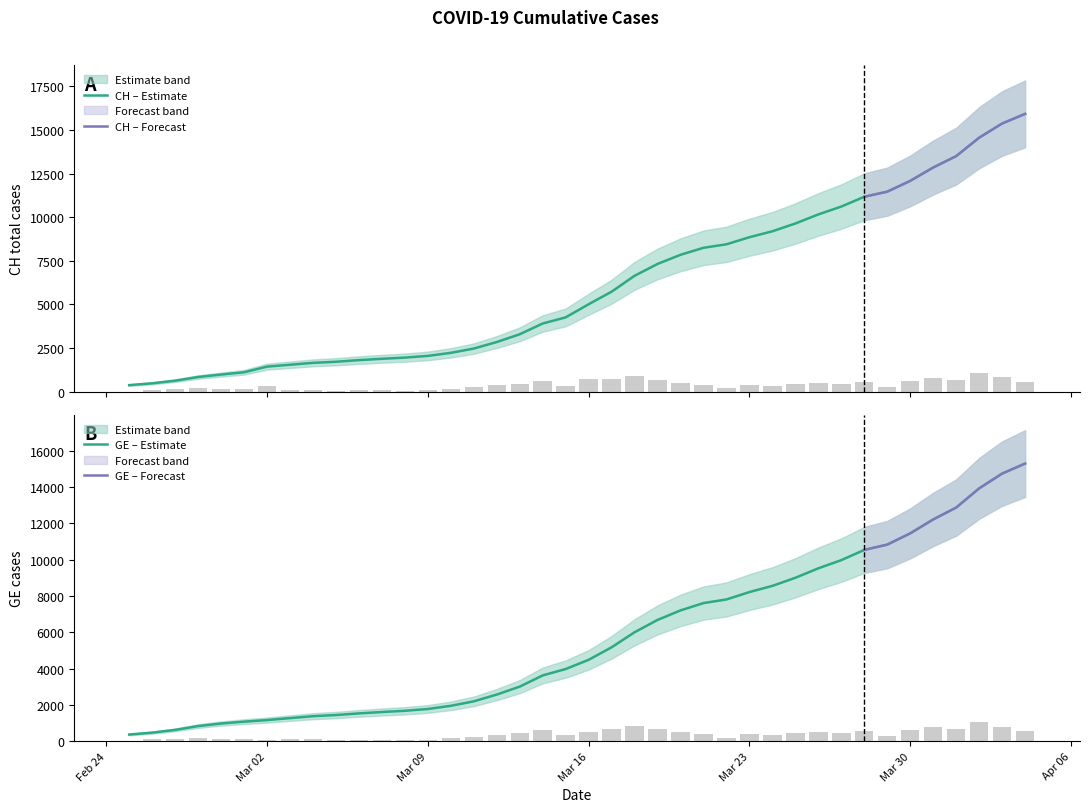

What is the minimum value shown in the chart?

375